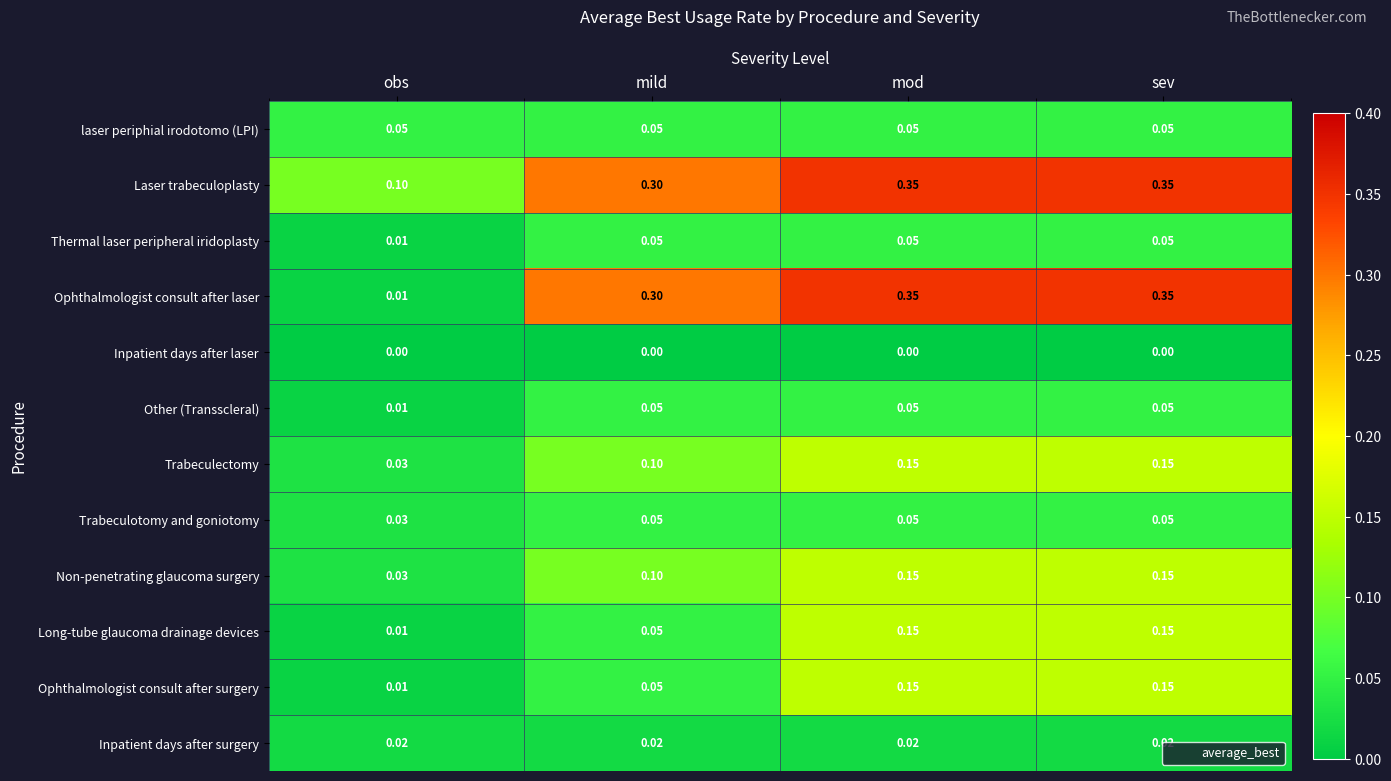

Which series changed the most between obs and mod?

Ophthalmologist consult after laser